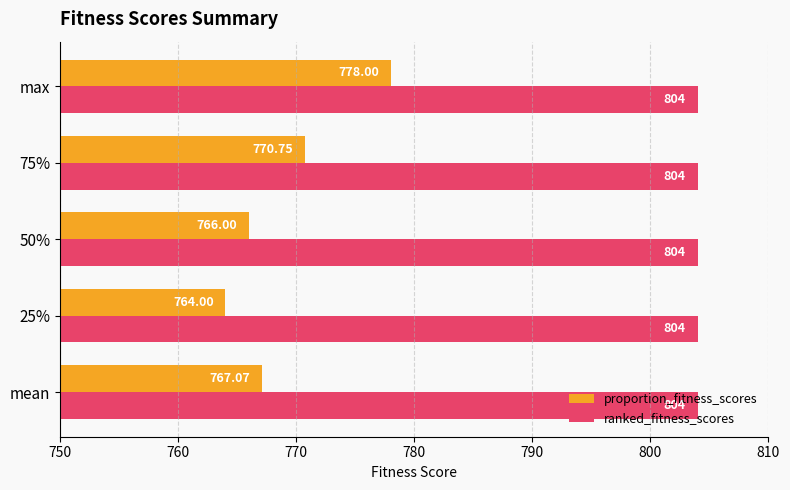

Which series has the largest range (max minus min)?

proportion_fitness_scores